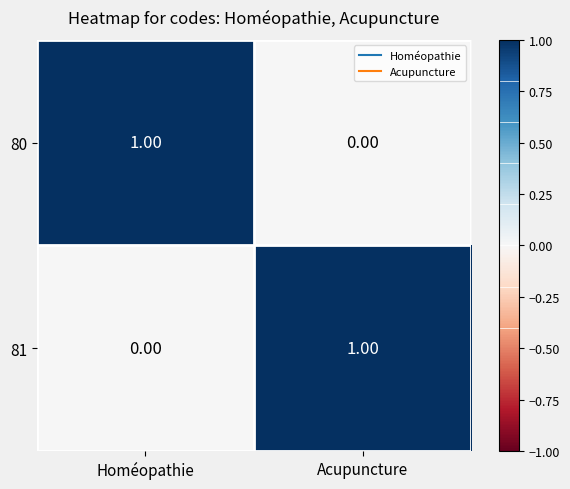

At which label does 80 reach its peak?

Homéopathie